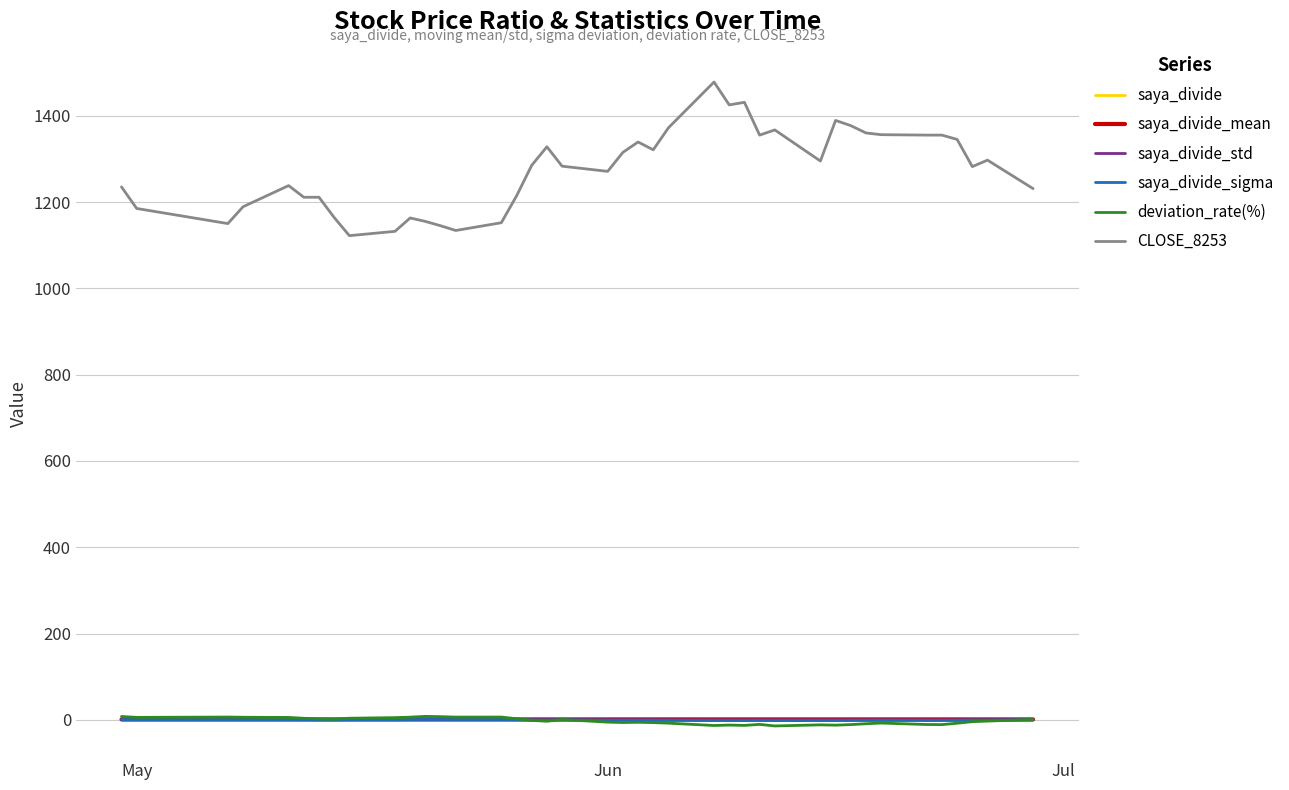

What is the greatest value displayed?

1478.0